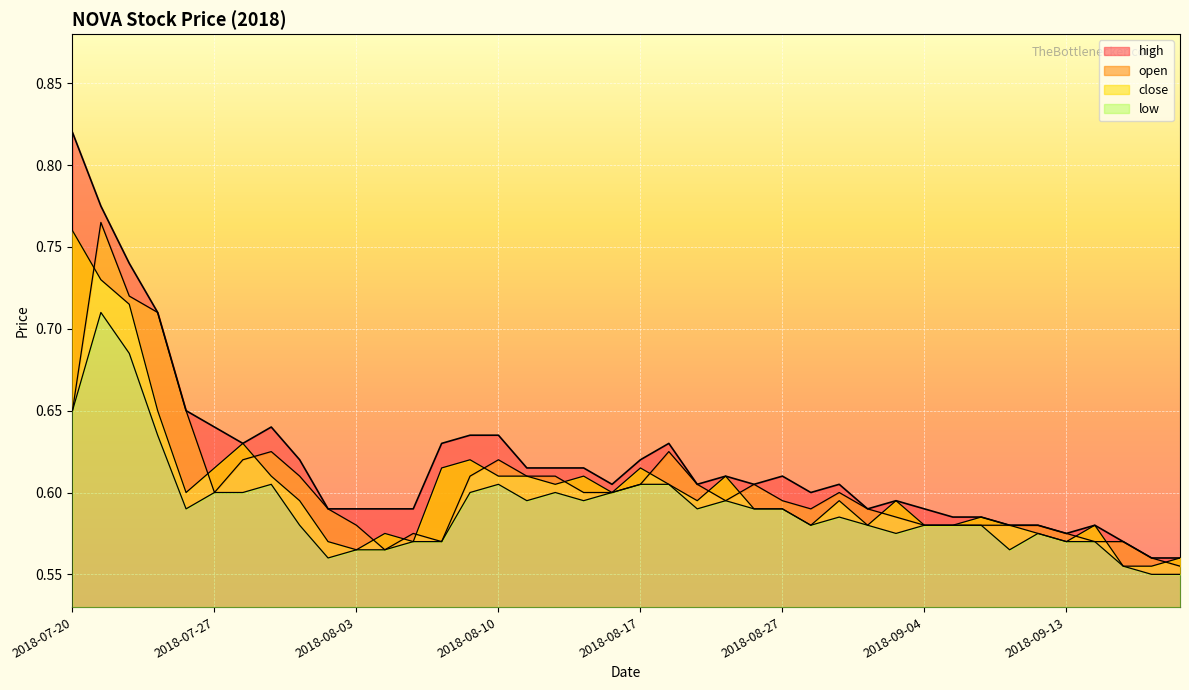

What are all the series names shown in the legend?

high, open, close, low